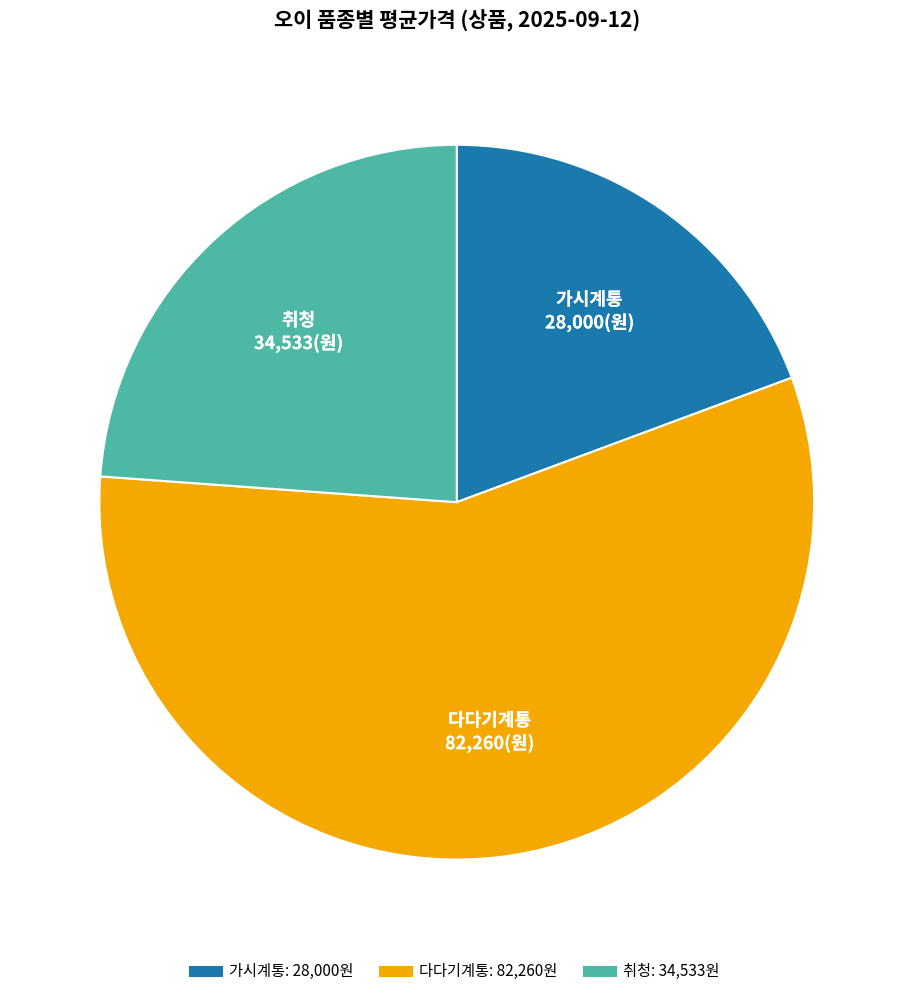

Does any single category account for the majority?

Yes